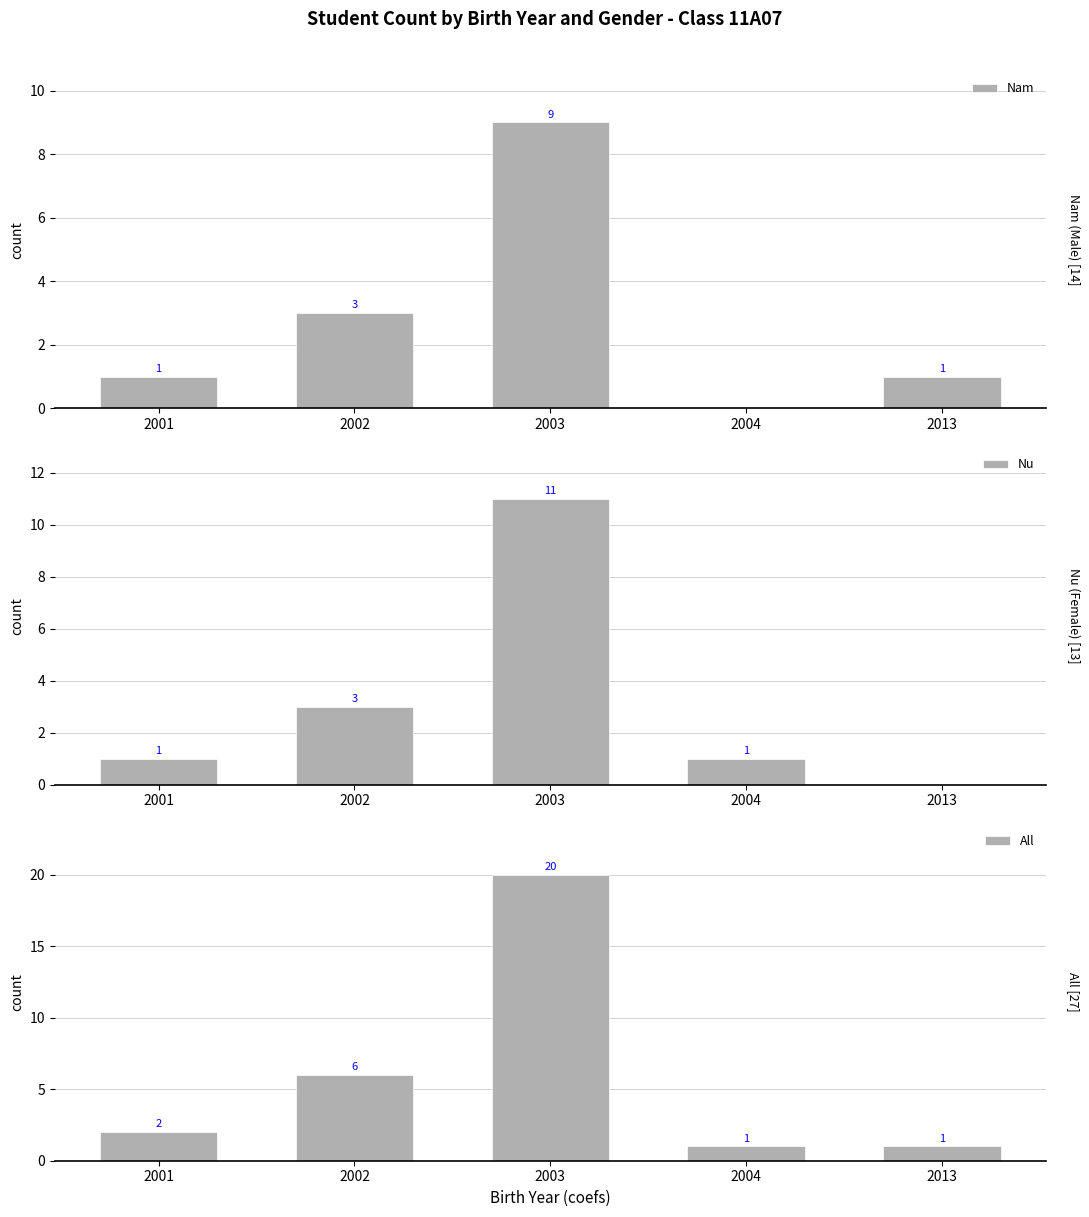

Rank the series at 2003 from lowest to highest value.

Nam, Nu, All